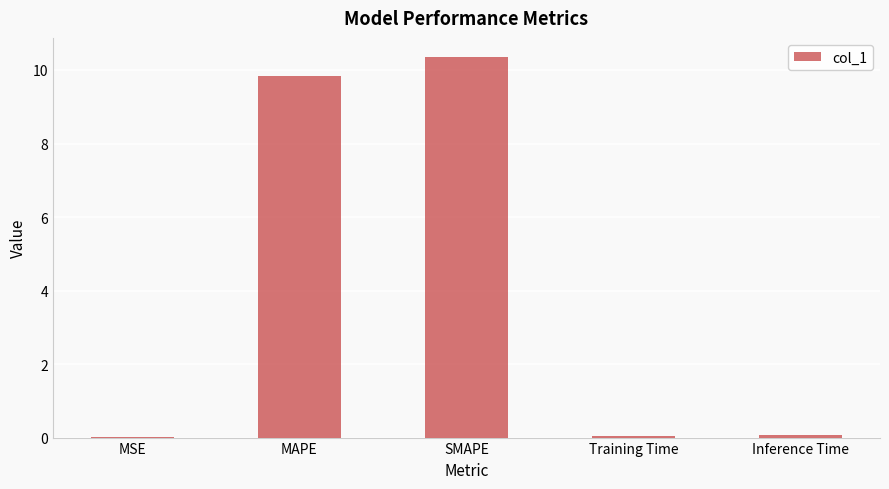

What is the greatest value displayed?

10.4